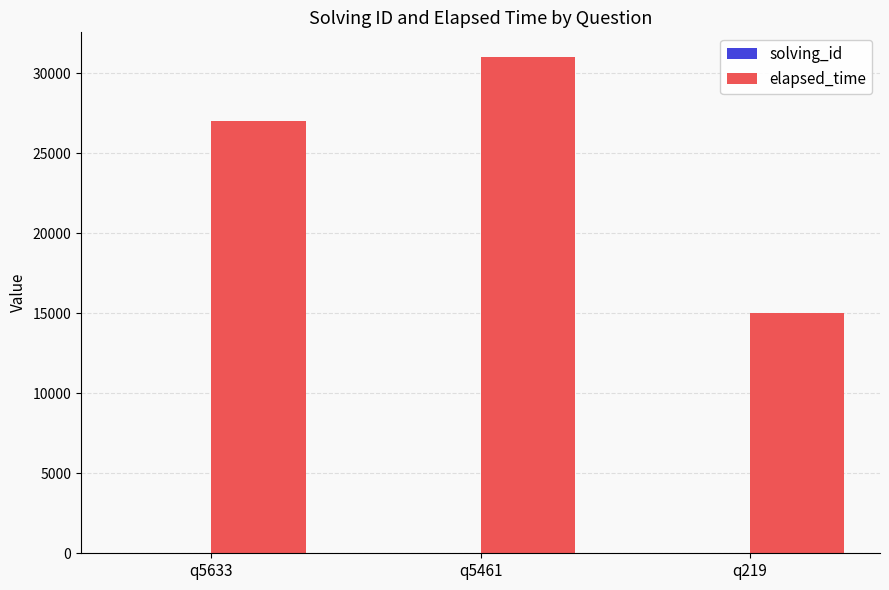

At which label does elapsed_time reach its peak?

q5461